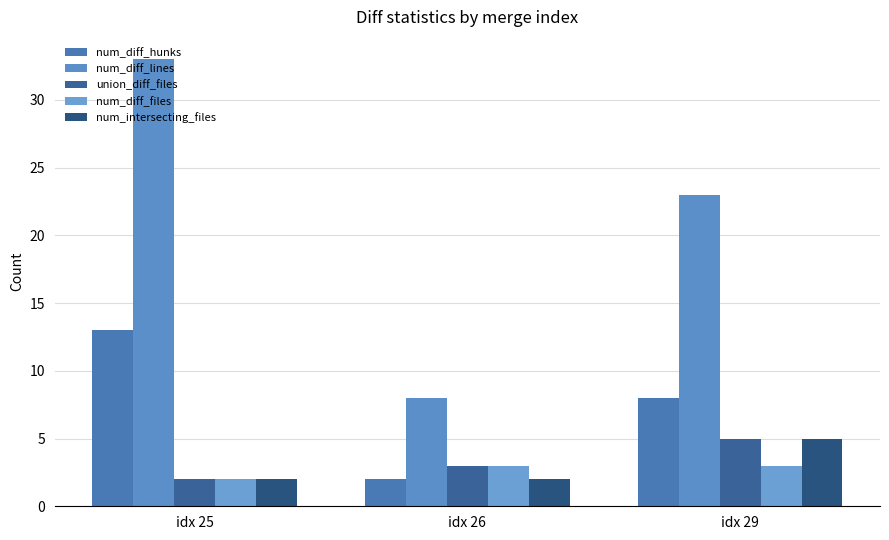

What is the sum of all num_diff_hunks values?

23